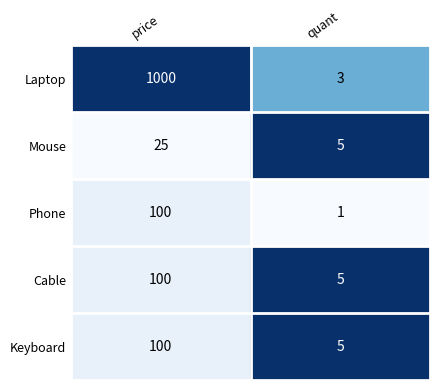

Rank the categories by Mouse value from lowest to highest.

quant, price